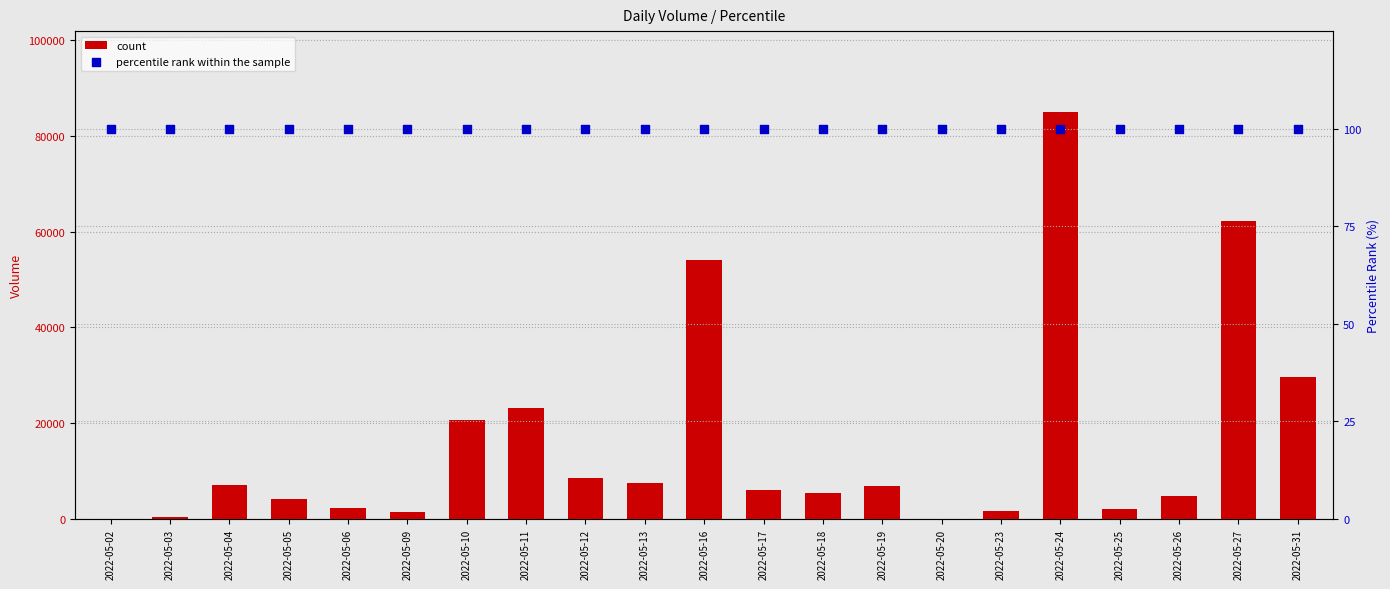

Which series contains the highest Y value?

count